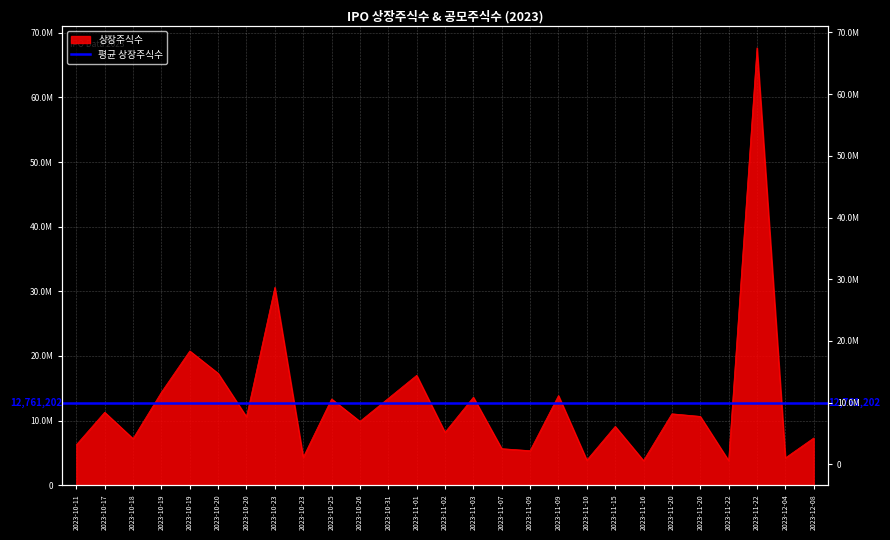

Rank the categories by value from lowest to highest.

2023-11-16, 2023-11-22, 2023-11-10, 2023-12-04, 2023-10-23, 2023-11-09, 2023-11-07, 2023-10-11, 2023-10-18, 2023-12-08, 2023-11-02, 2023-11-15, 2023-10-26, 2023-10-20, 2023-11-20, 2023-11-20, 2023-10-17, 2023-10-25, 2023-10-31, 2023-11-03, 2023-11-09, 2023-10-19, 2023-11-01, 2023-10-20, 2023-10-19, 2023-10-23, 2023-11-22